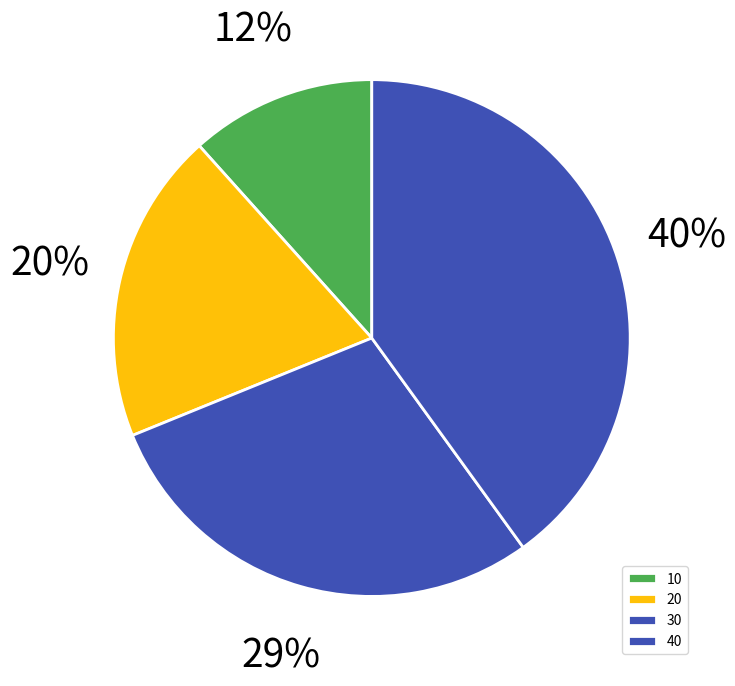

Rank the categories by value from highest to lowest.

40, 30, 20, 10